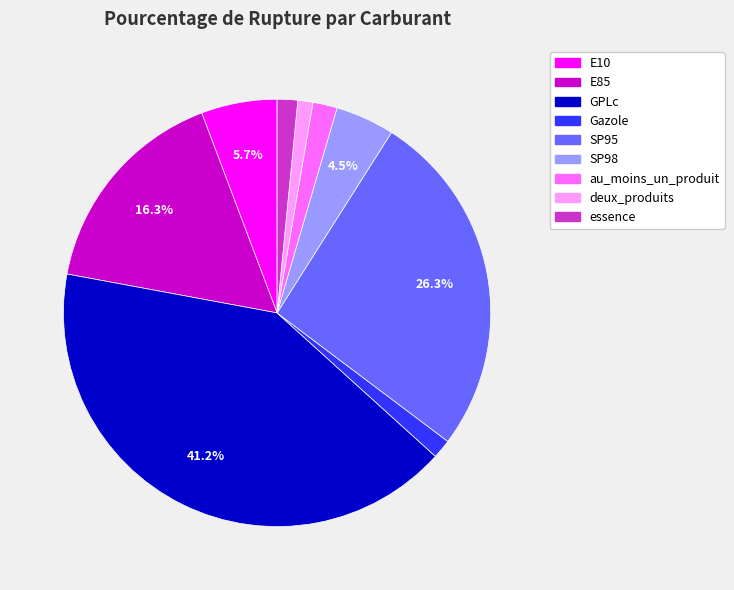

What percentage is the au_moins_un_produit slice, to the nearest percent?

2%